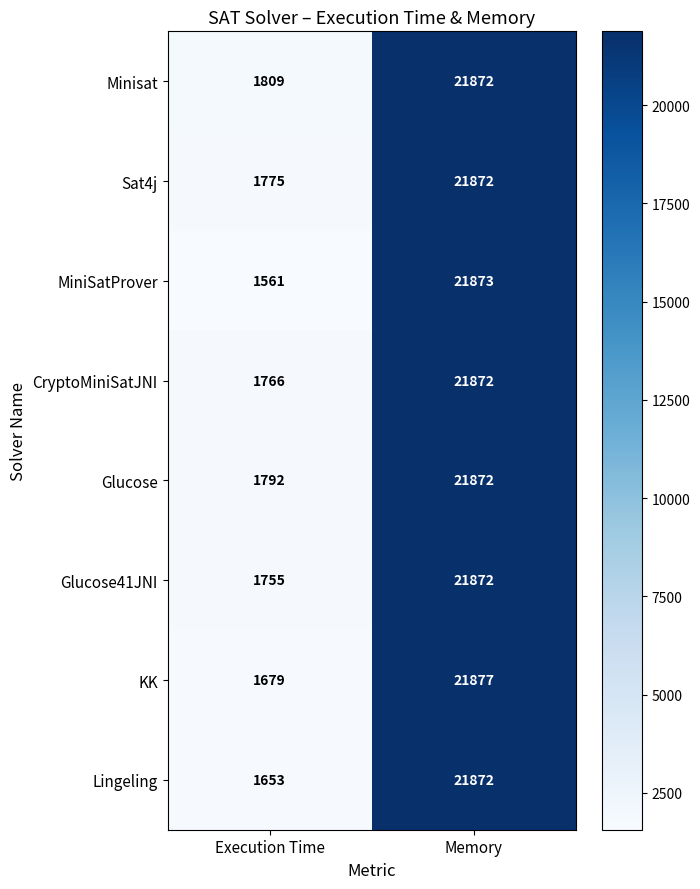

At which label is Lingeling closest to 11762?

Execution Time